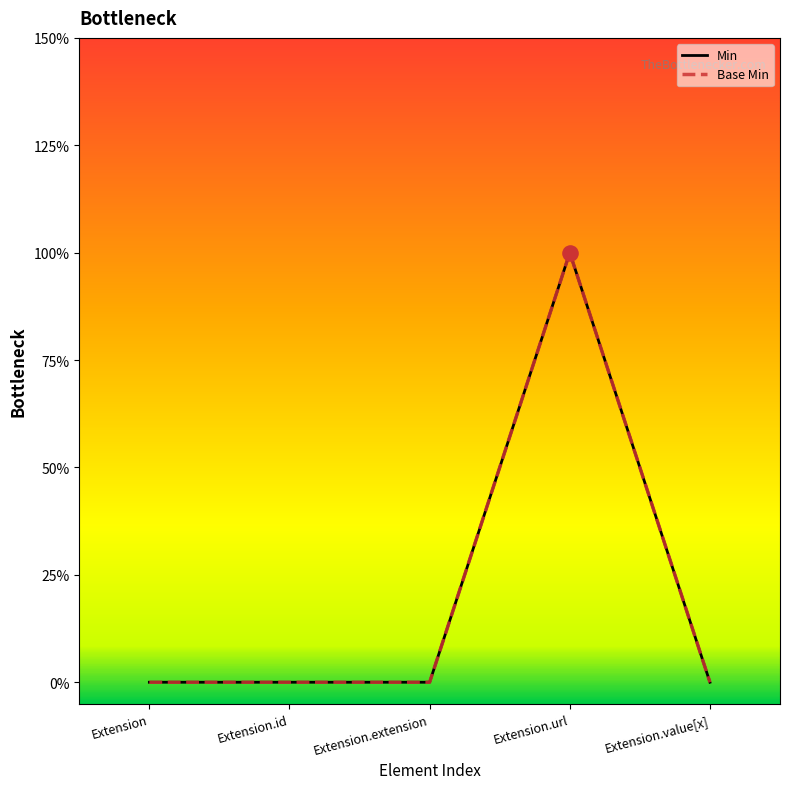

What is the total value across all series at Extension.url?

2